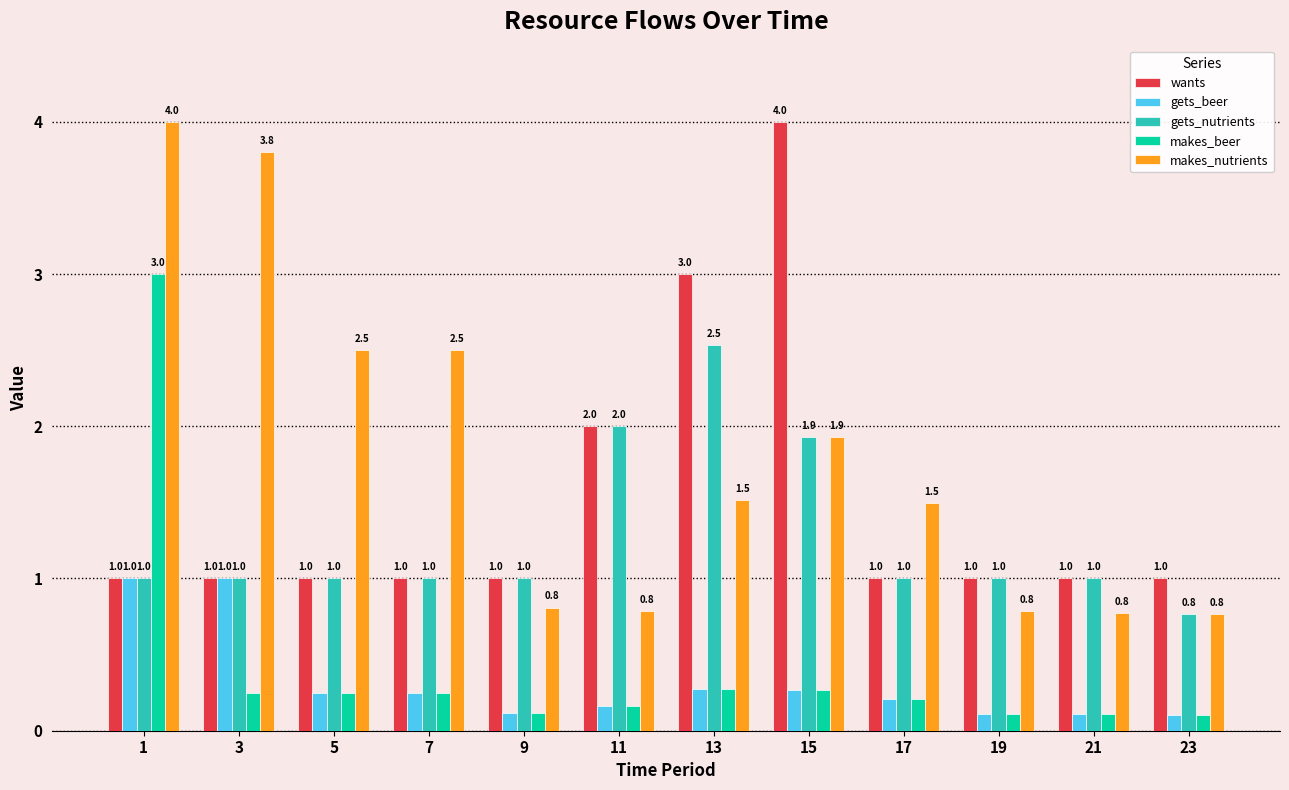

True or false: makes_nutrients has a value of 1.9 at 15.

True